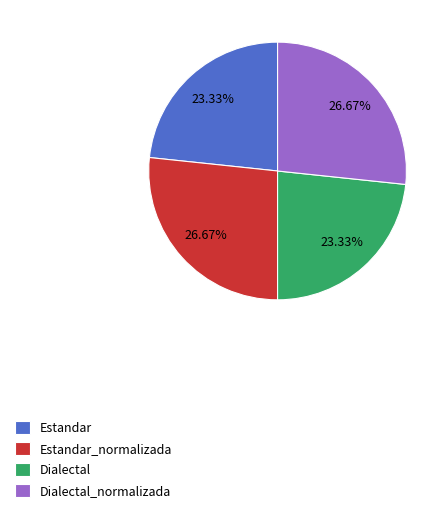

Which has a higher value, Estandar or Estandar_normalizada?

Estandar_normalizada